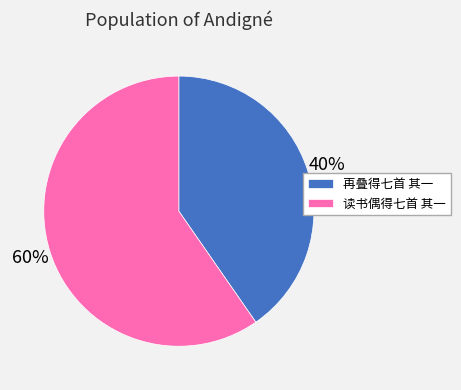

Is the sum of 读书偶得七首 其一 and 再叠得七首 其一 greater than half?

Yes